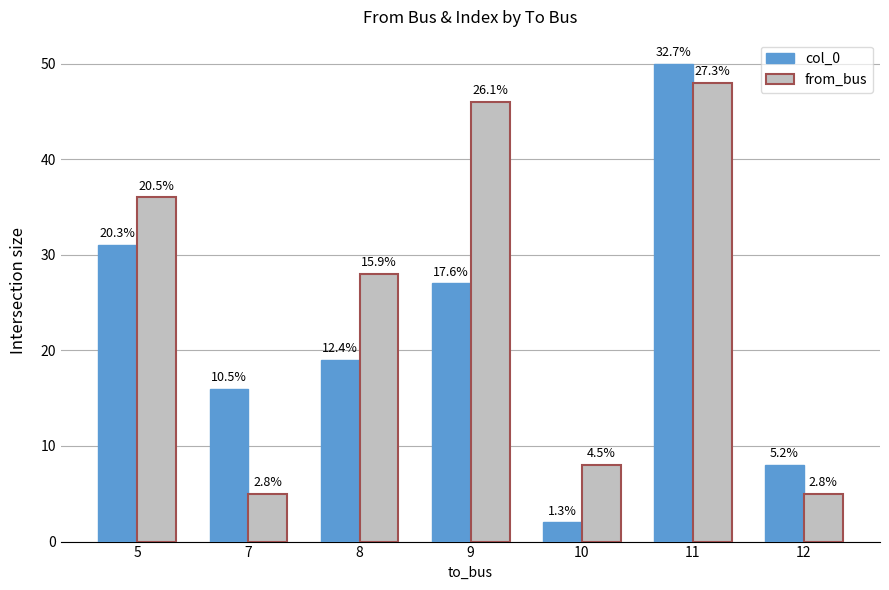

Are the bars grouped side by side (vs. stacked)?

Yes